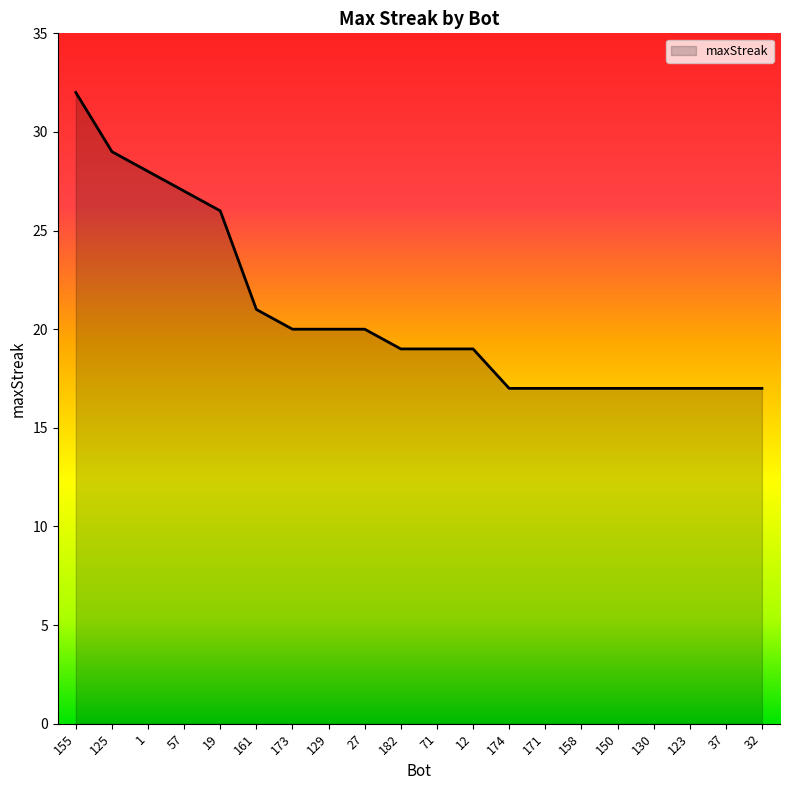

What is the smallest value displayed?

17